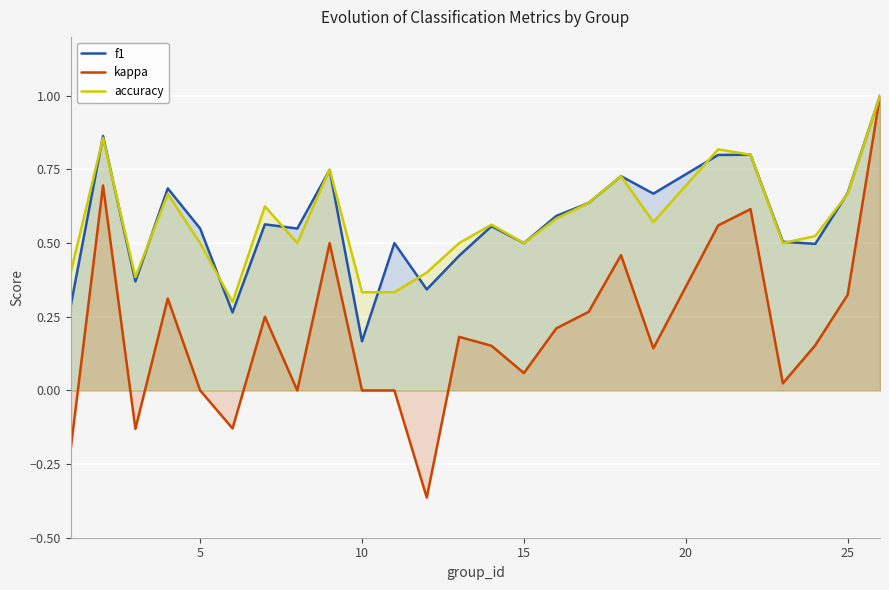

How many intersections are there between accuracy and f1?

11